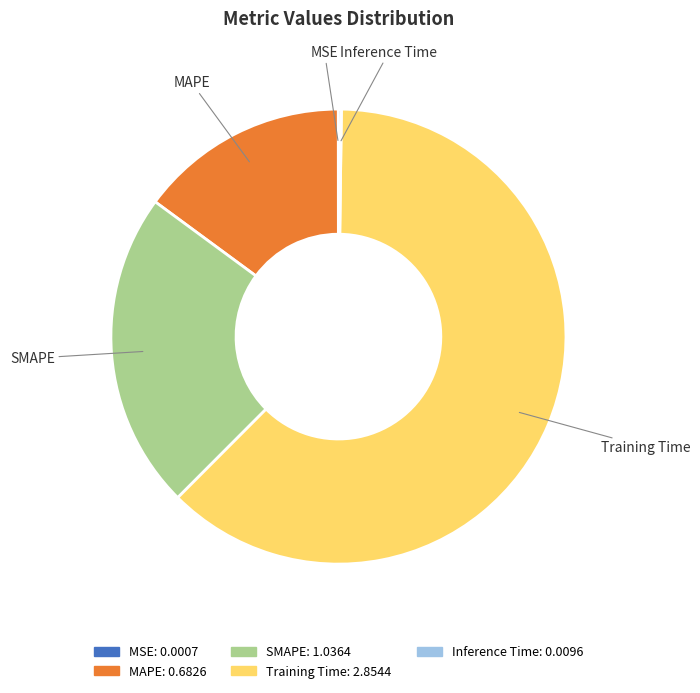

Does Training Time account for over 50% of the chart?

Yes